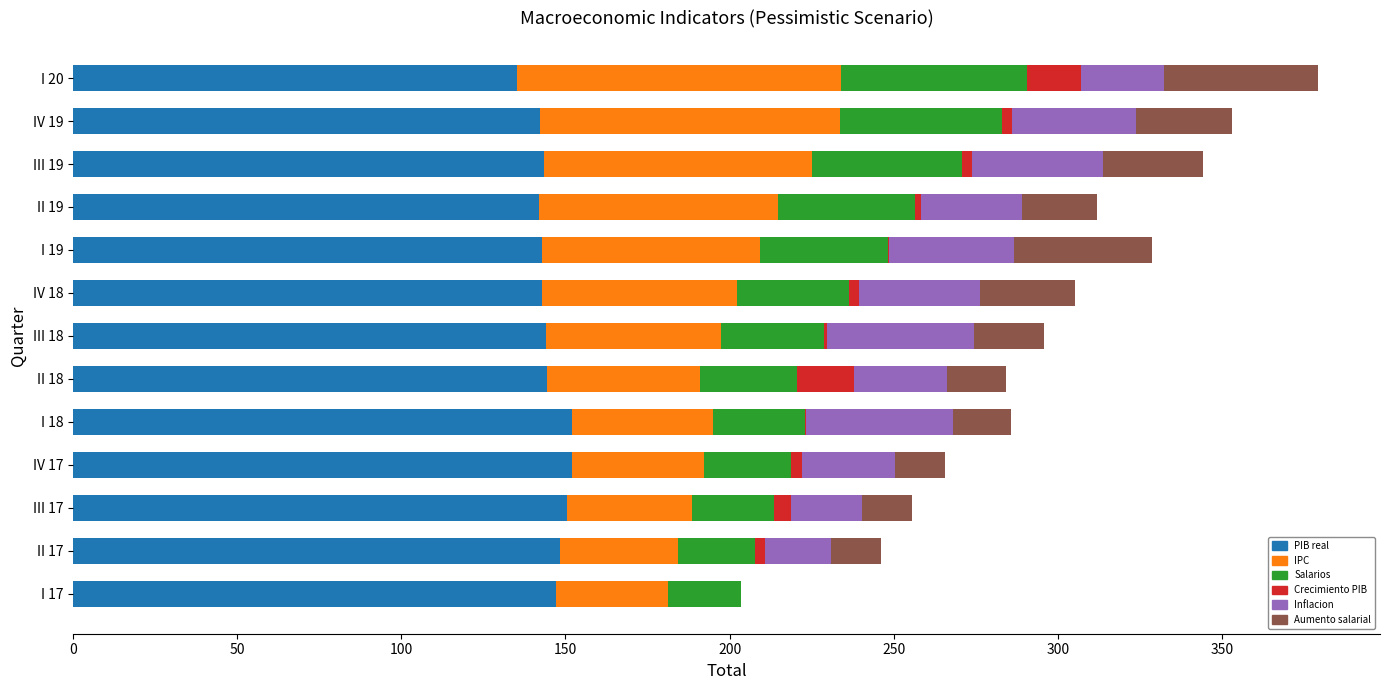

The value of PIB real at III 19 is 143.4. True or false?

True